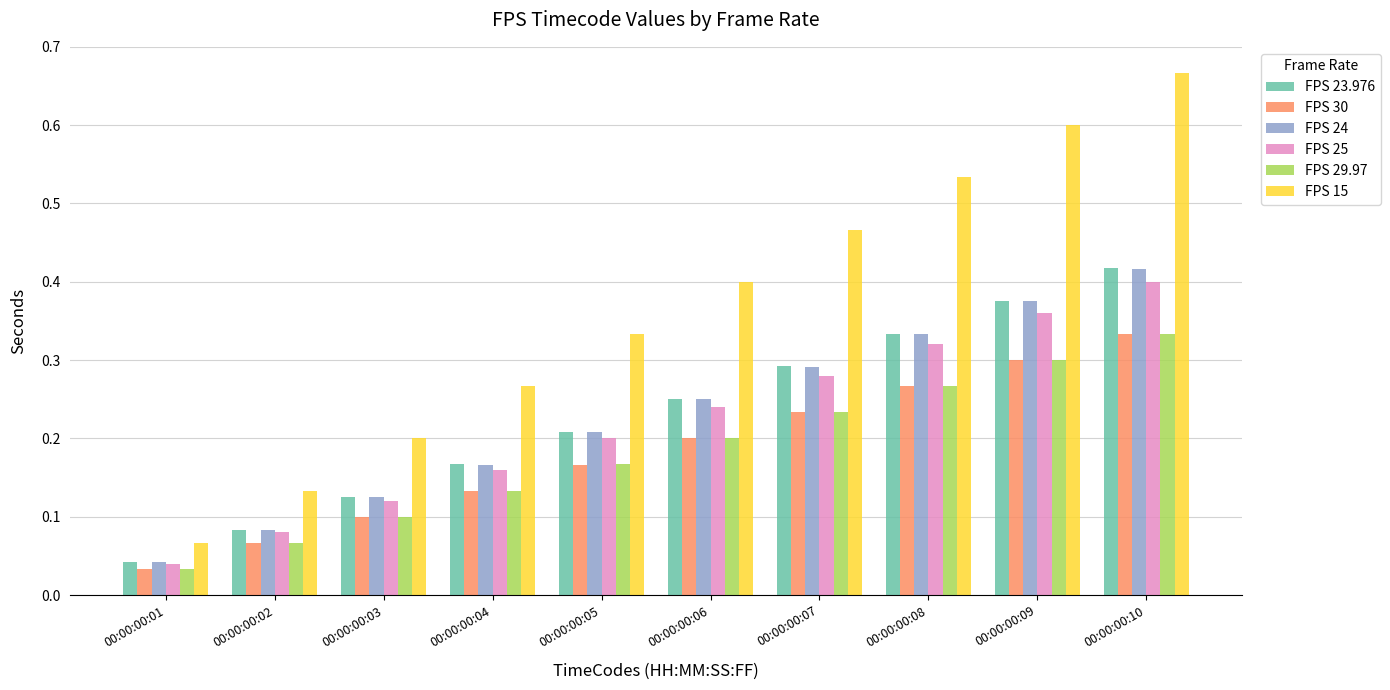

At which label is FPS 24 closest to 0?

00:00:00:01